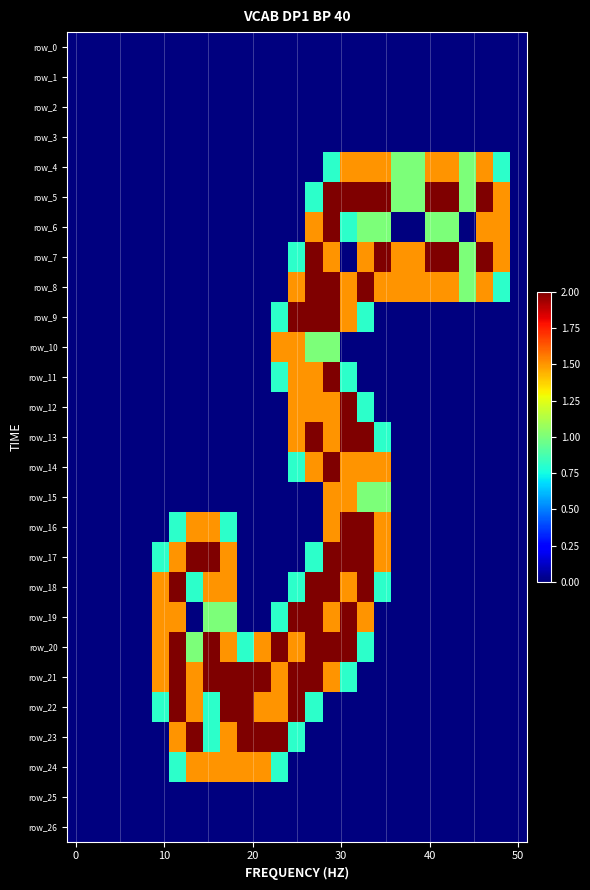

Rank the series by their maximum value, from highest to lowest.

row_5, row_6, row_7, row_8, row_9, row_11, row_12, row_13, row_14, row_16, row_17, row_18, row_19, row_20, row_21, row_22, row_23, row_4, row_10, row_15, row_24, row_0, row_1, row_2, row_3, row_25, row_26